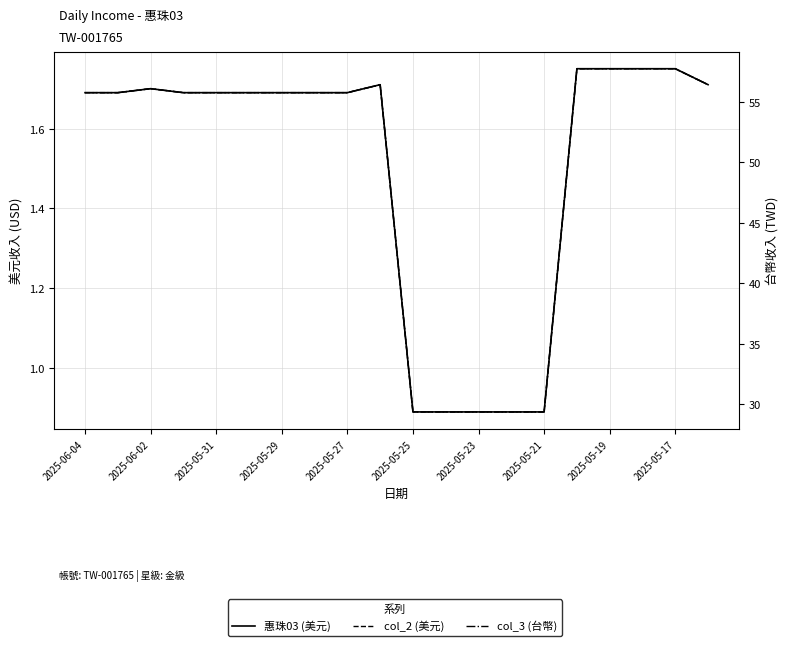

True or false: col_3 (台幣) and col_2 (美元) intersect in this chart.

False